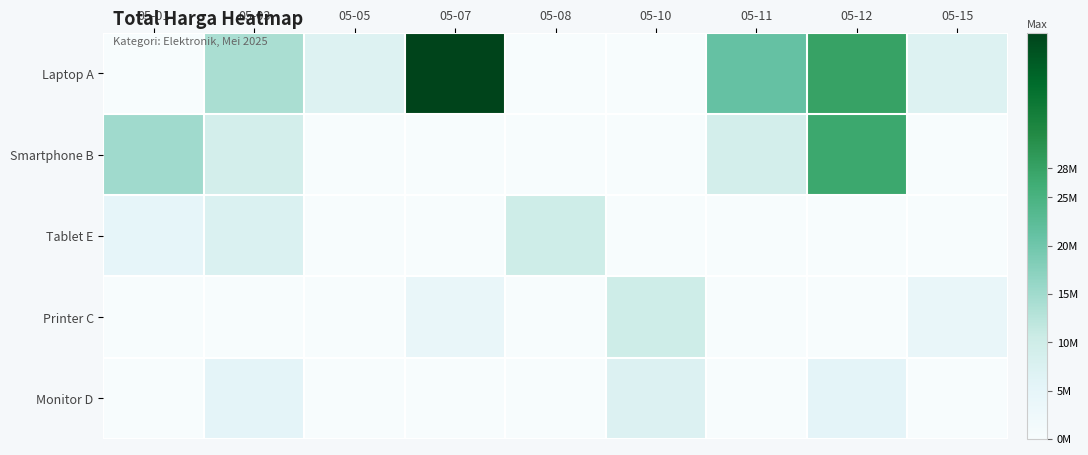

Between 05-01 and 05-12, which series saw the biggest shift?

Laptop A